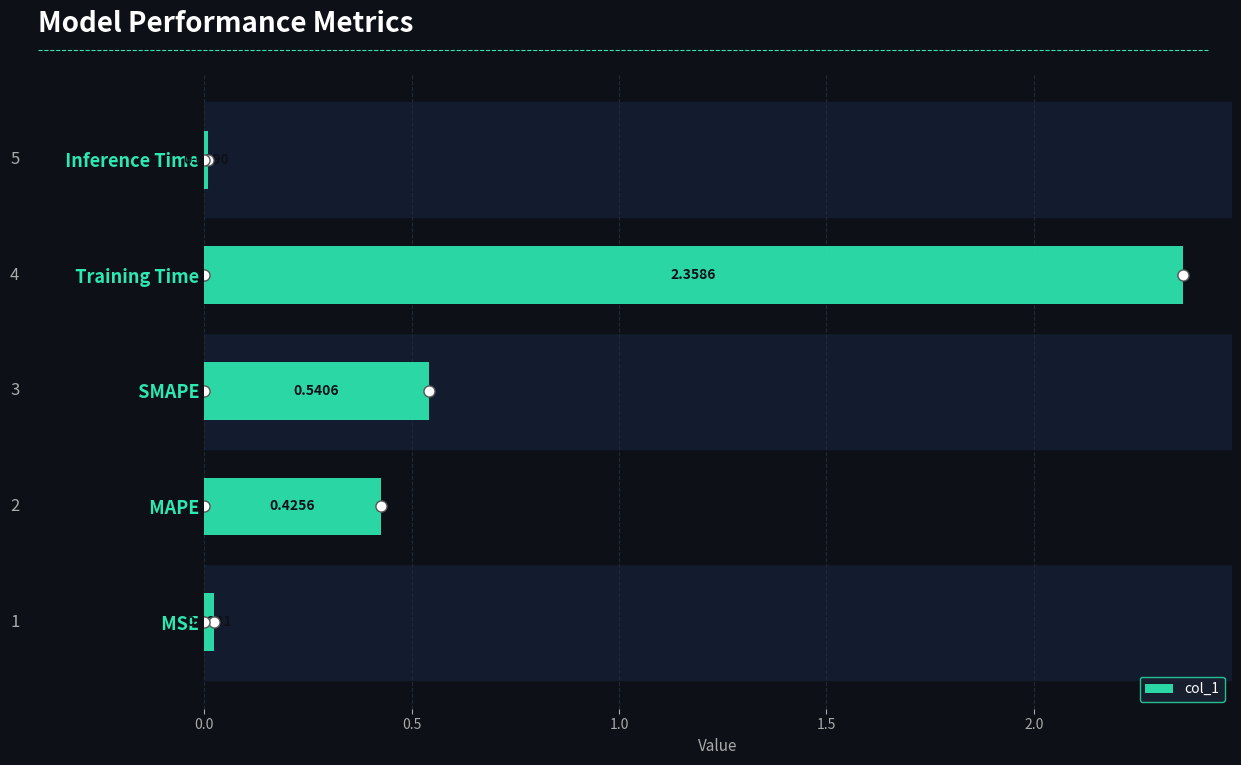

What is the sum of all values?

3.4